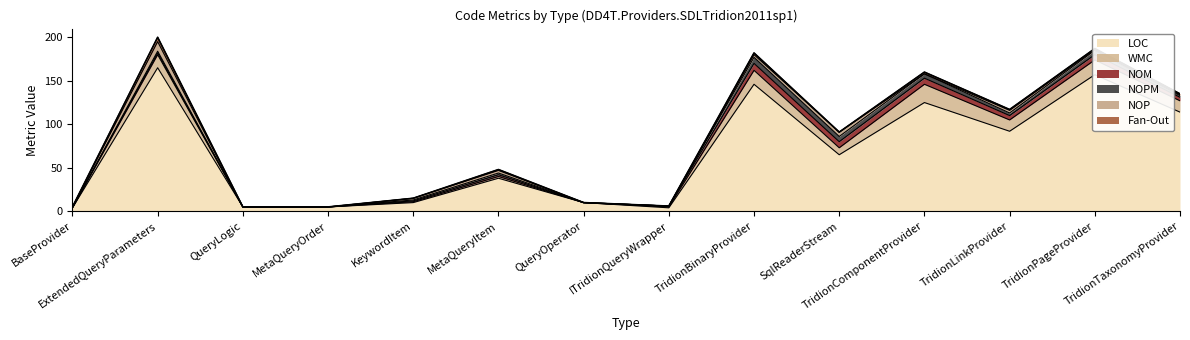

How many values in the NOM series exceed 2?

6